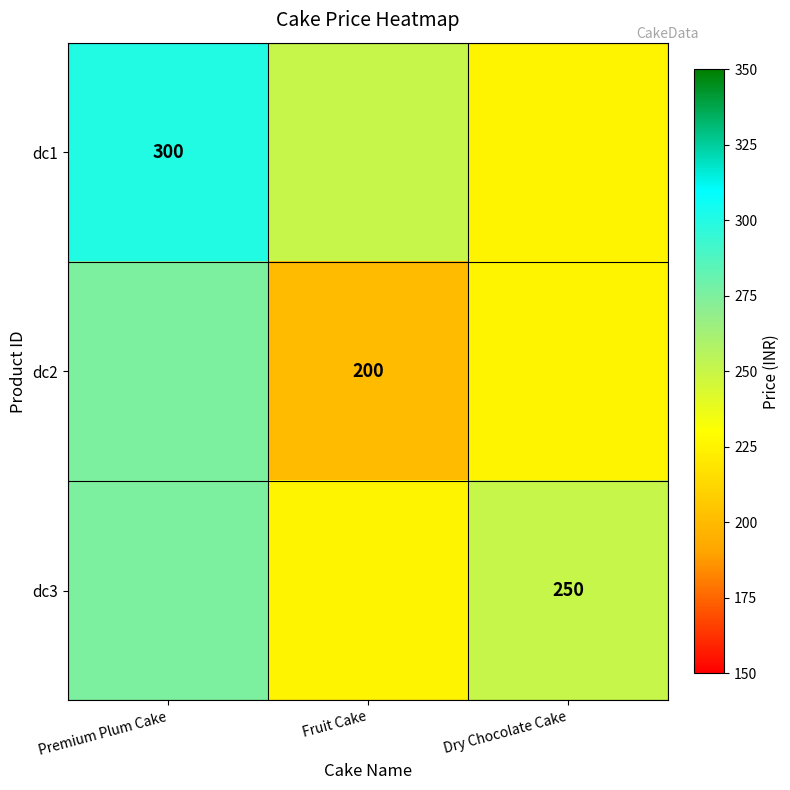

Is it true that dc1 equals 300 at Premium Plum Cake?

True